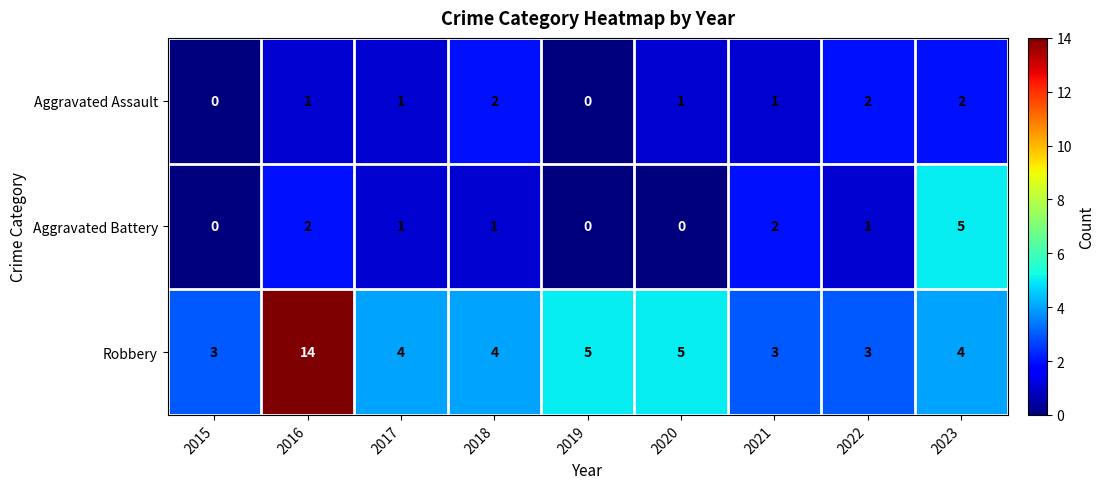

At how many categories does at least one series exceed 9?

1